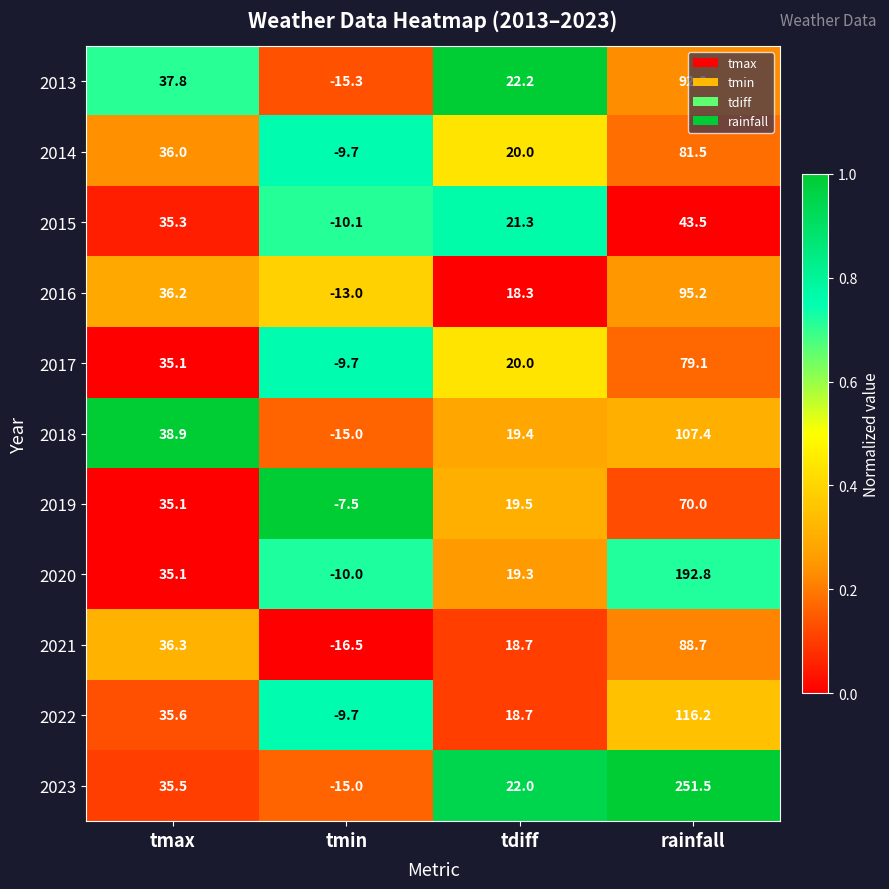

List the series in order of their peak value, highest first.

2023, 2020, 2022, 2018, 2016, 2013, 2021, 2014, 2017, 2019, 2015